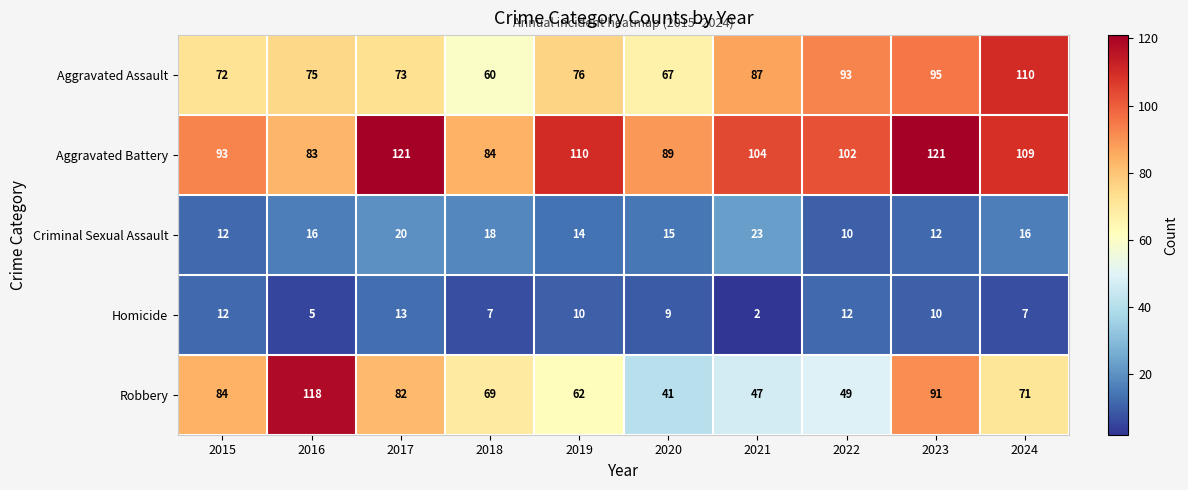

At how many categories does at least one series exceed 90?

8